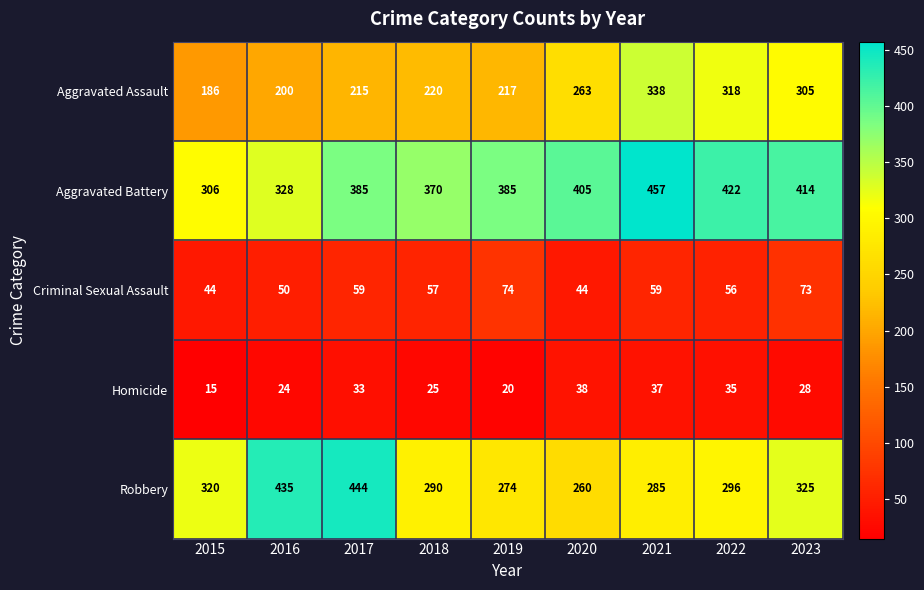

At 2020, list the series in order from largest to smallest.

Aggravated Battery, Aggravated Assault, Robbery, Criminal Sexual Assault, Homicide